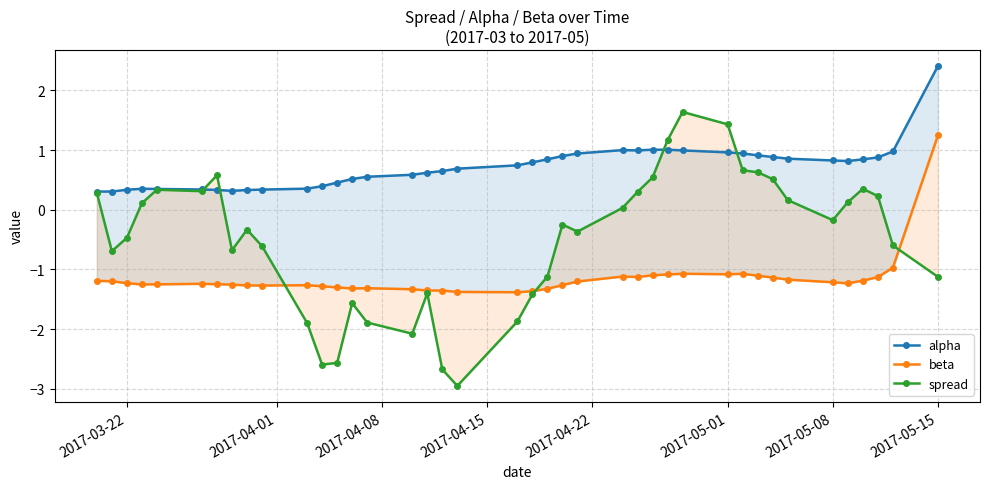

What is the average value of the spread series?

-0.5